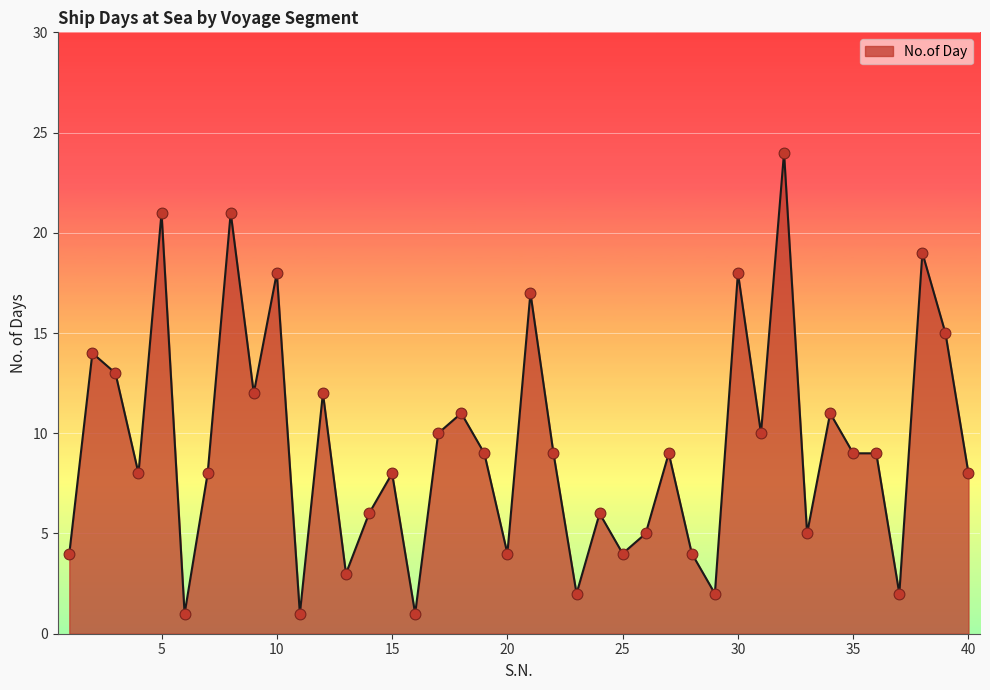

What is the greatest value displayed?

24